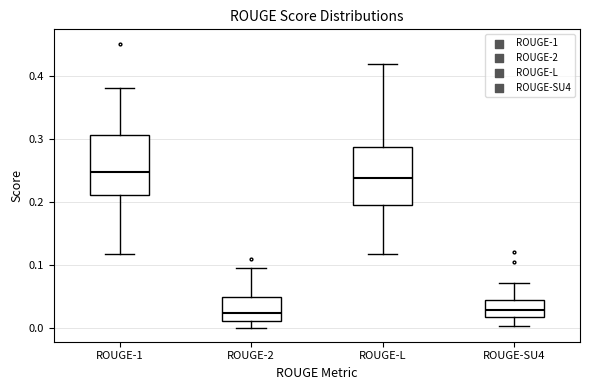

Reading left to right, read every box against the y-axis: the position of its median line, the range the box covers, and the ends of its whiskers. The values are not printed on the chart, so give them approximately, as read against the axis.

ROUGE-1: median 0.25, box 0.21 to 0.31, whiskers 0.12 to 0.38
ROUGE-2: median 0.02, box 0.01 to 0.05, whiskers 0.00 to 0.09
ROUGE-L: median 0.24, box 0.20 to 0.29, whiskers 0.12 to 0.42
ROUGE-SU4: median 0.03, box 0.02 to 0.04, whiskers 0.00 to 0.07